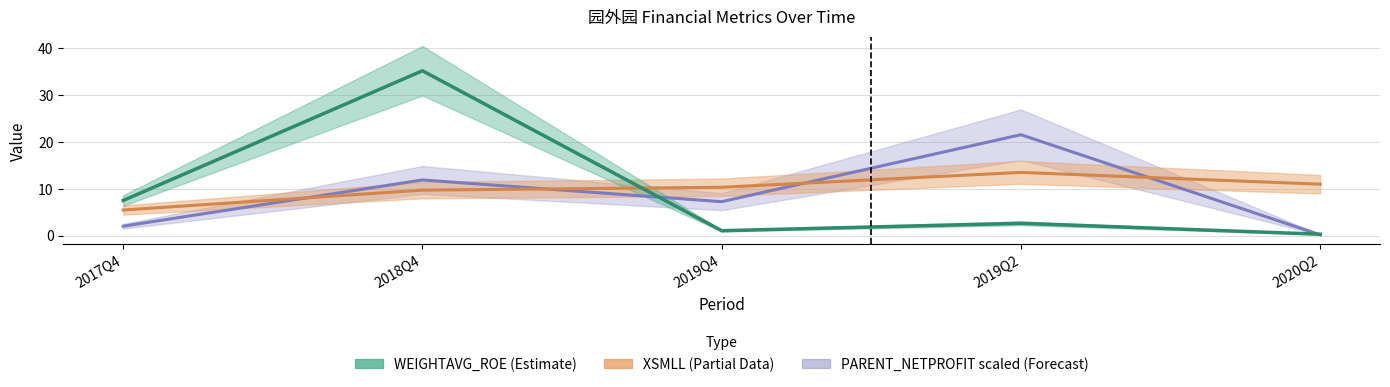

Does the chart display data point markers on the line(s)?

No